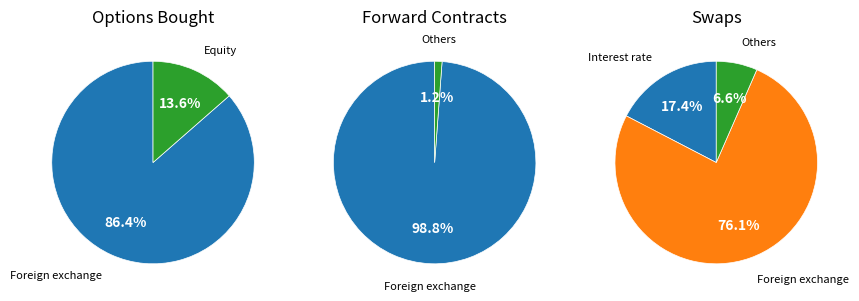

Is Swaps (Interest rate) the majority of the pie?

No